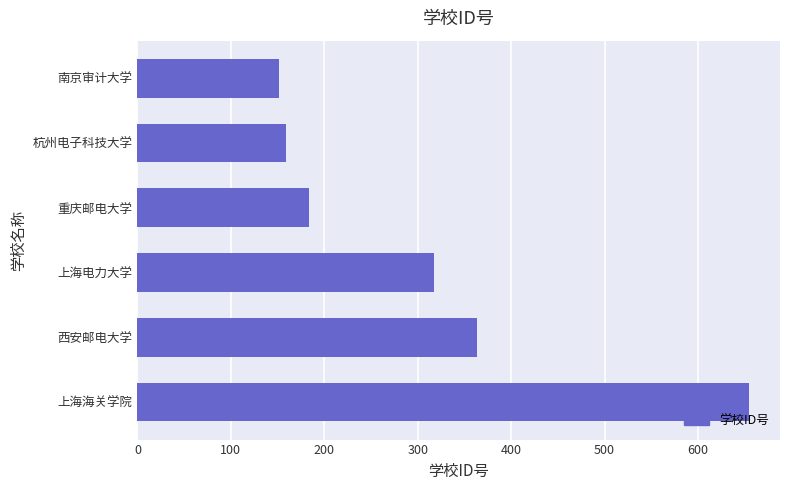

What is the ratio of the value at 上海电力大学 to the value at 南京审计大学?

2.1